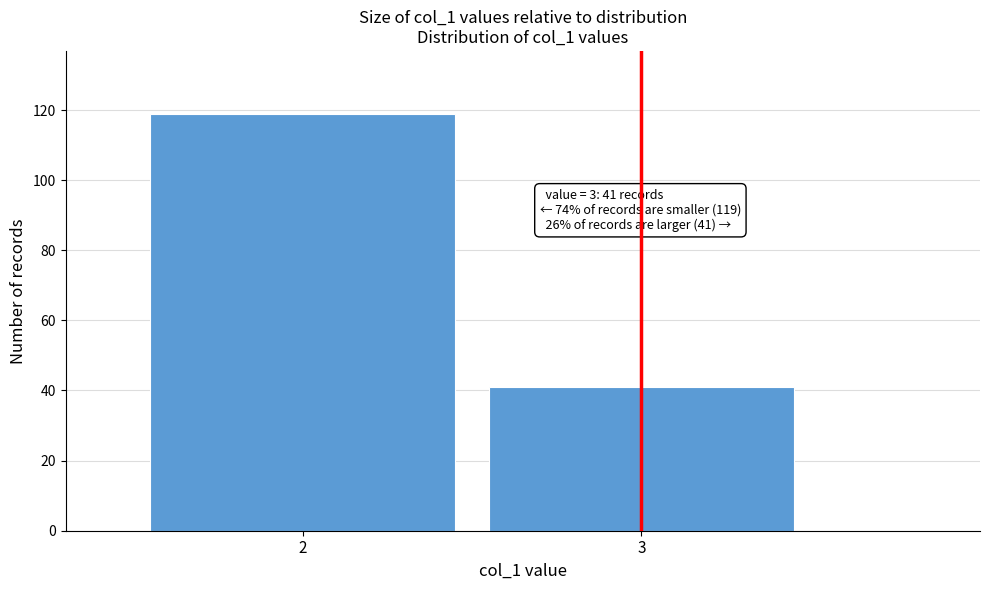

Reading right to left, extract all data points from this chart.

3=41	2=119